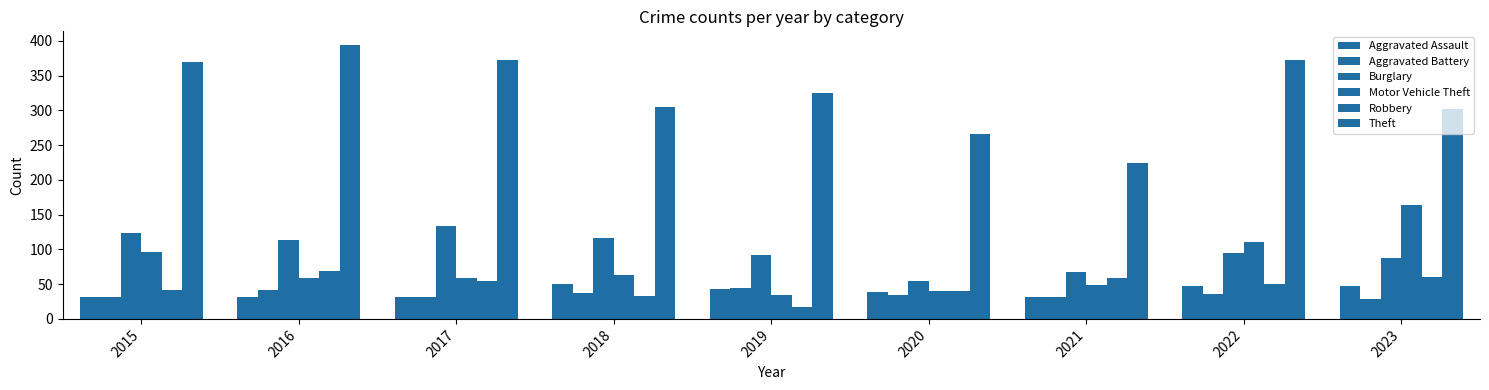

At which category is the sum across all series the highest?

2022